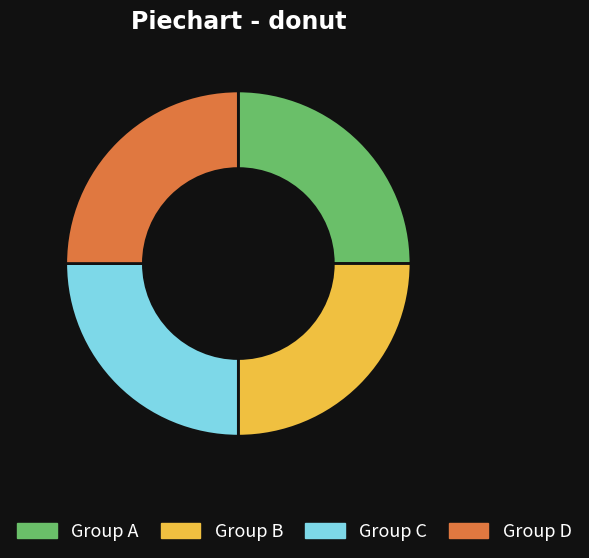

Is there any slice that represents more than half of the pie?

No